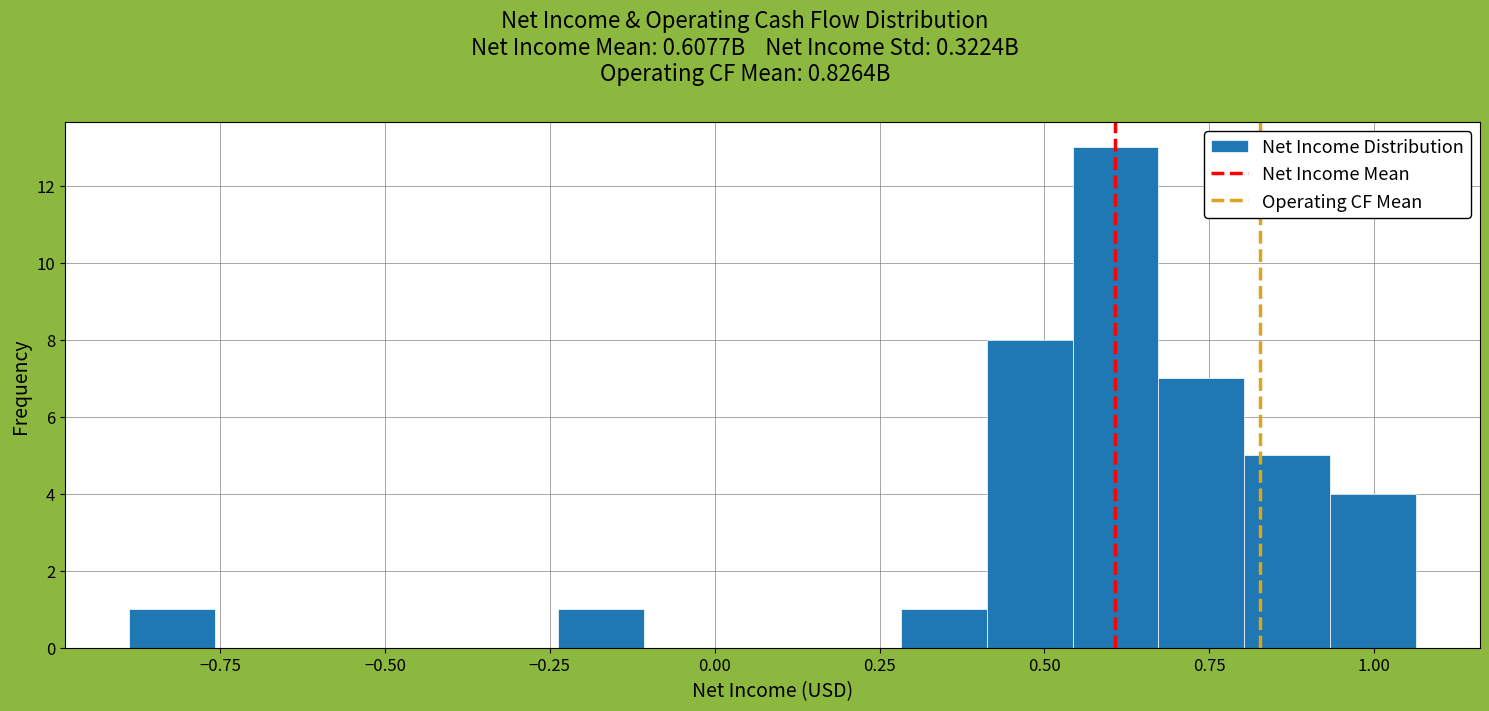

Read against the x-axis, roughly where is the centre of the tallest bar?

0.60